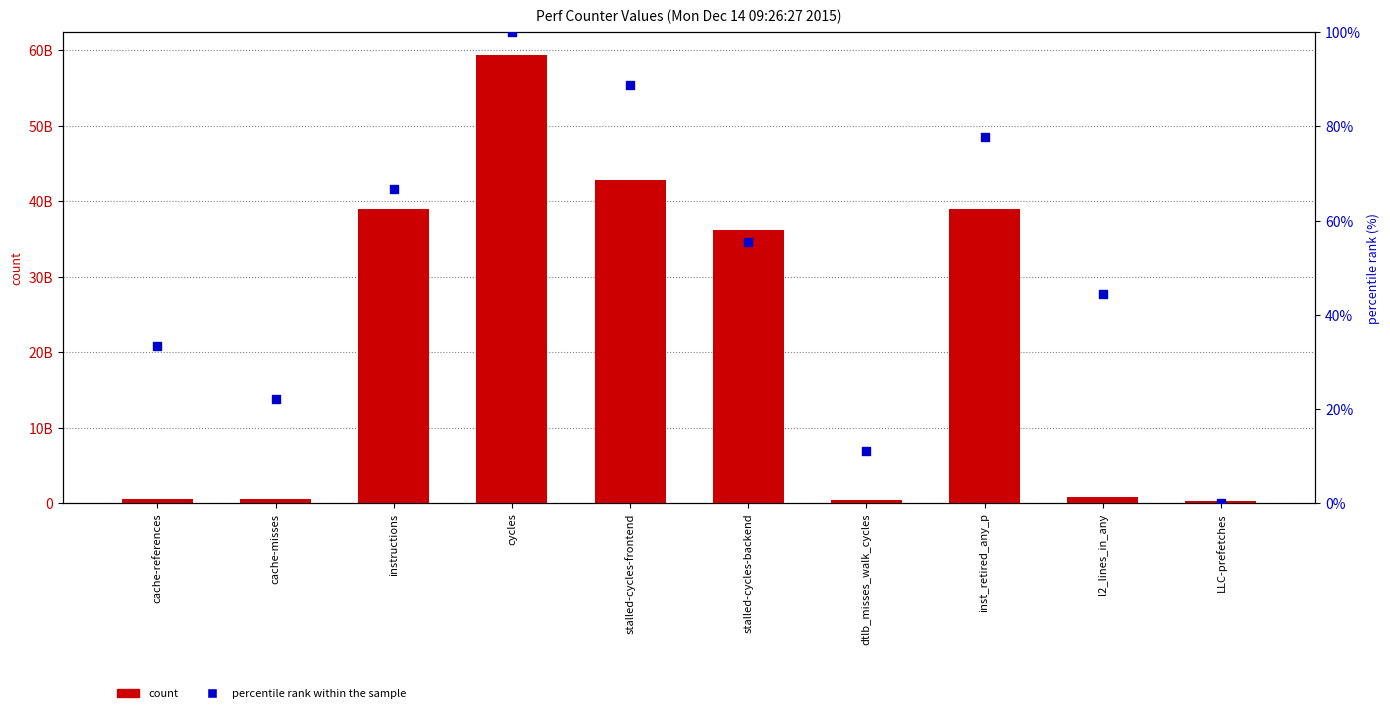

Which series has the largest total across all categories?

count